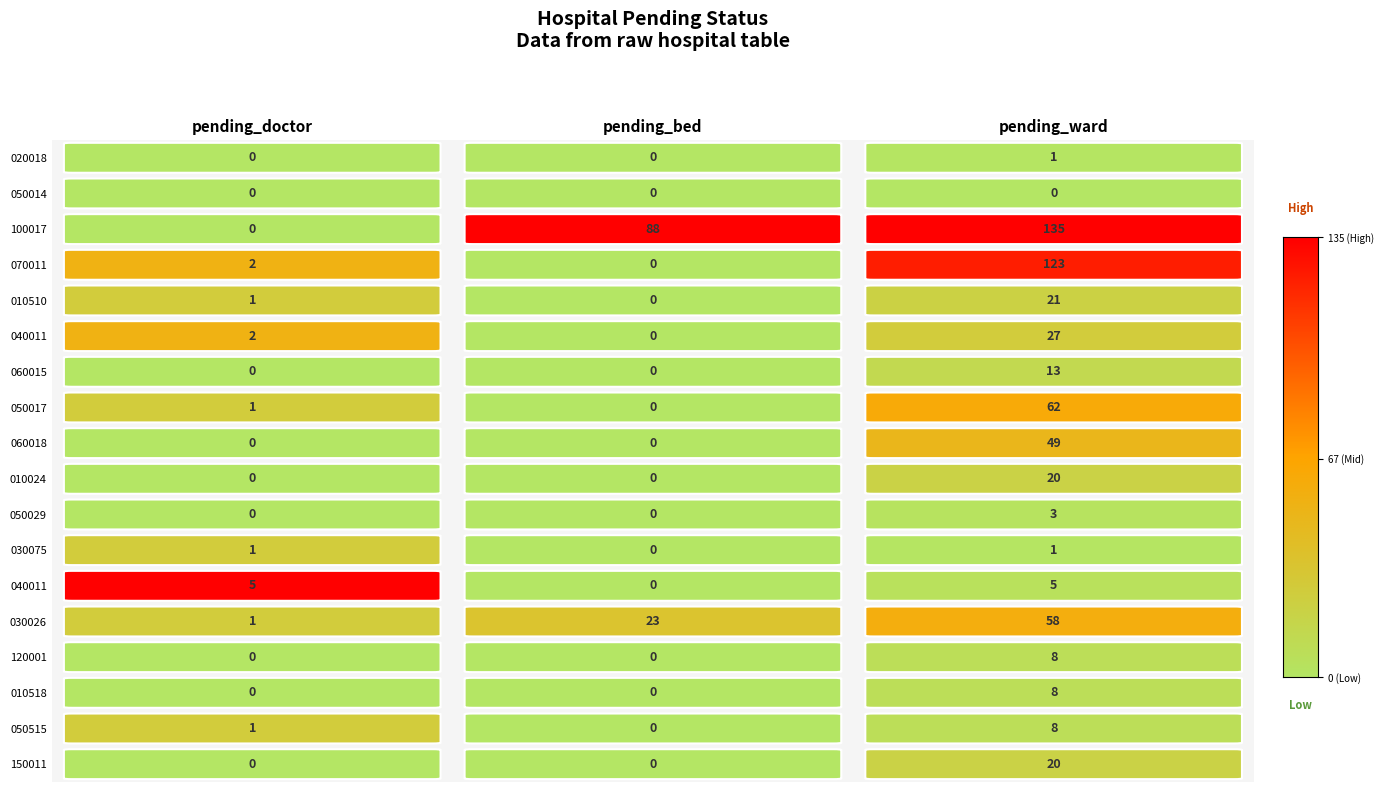

What is the difference between the second highest and minimum values in the pending_bed series?

23